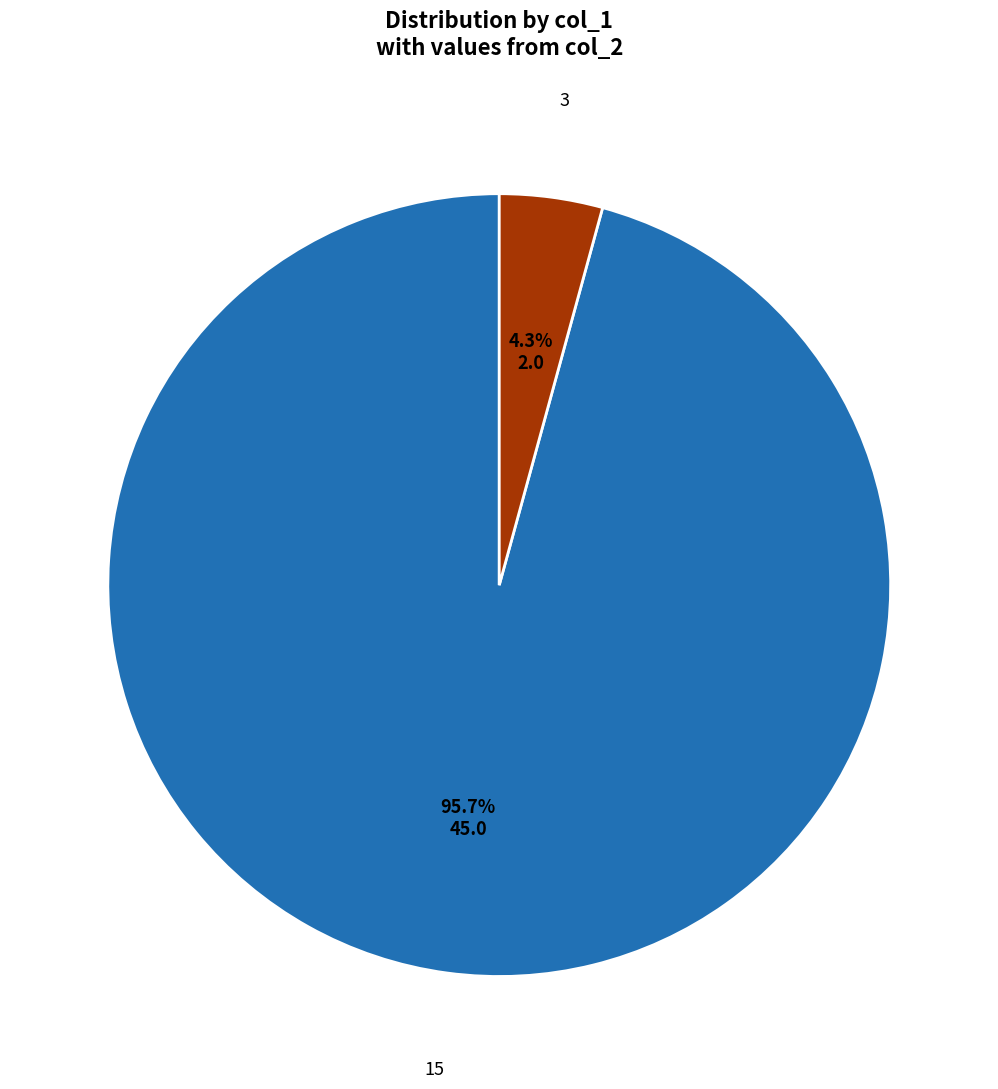

To the nearest percent, what is the average slice percentage?

50%